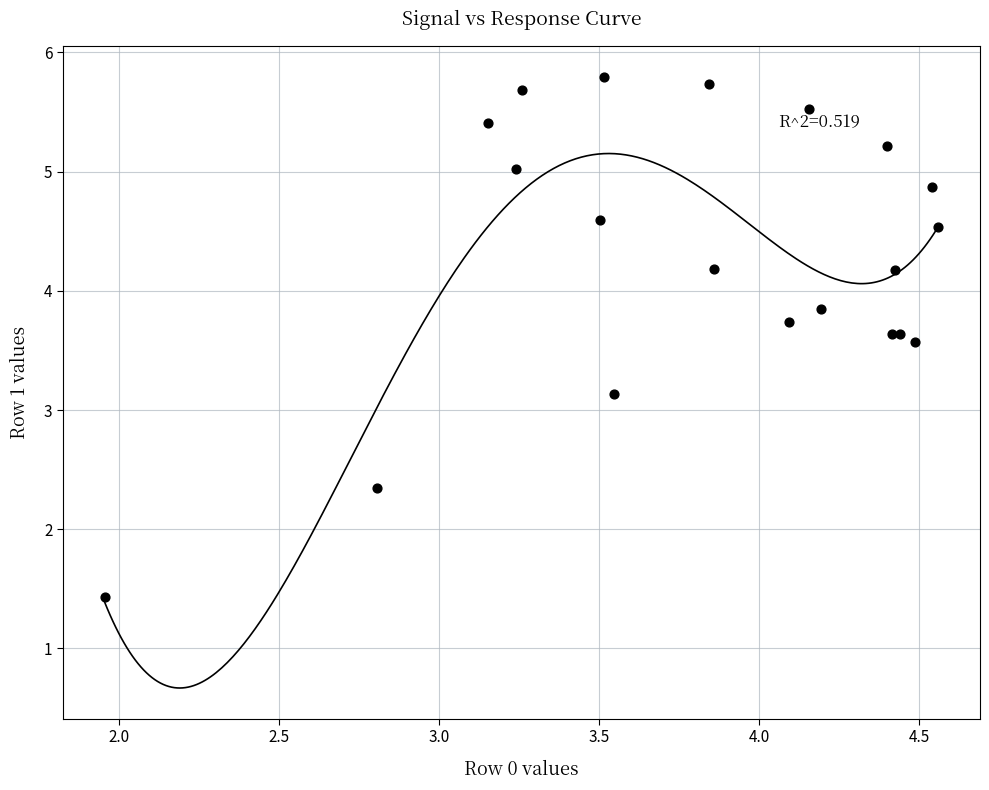

What Y value in the scatter plot is closest to 3?

3.1